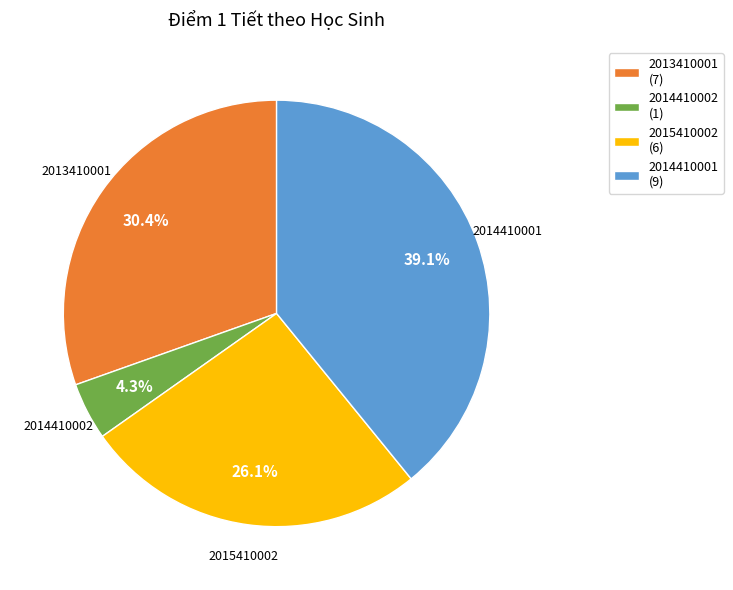

Between 2014410001 (9) and 2015410002 (6), which is larger?

2014410001 (9)